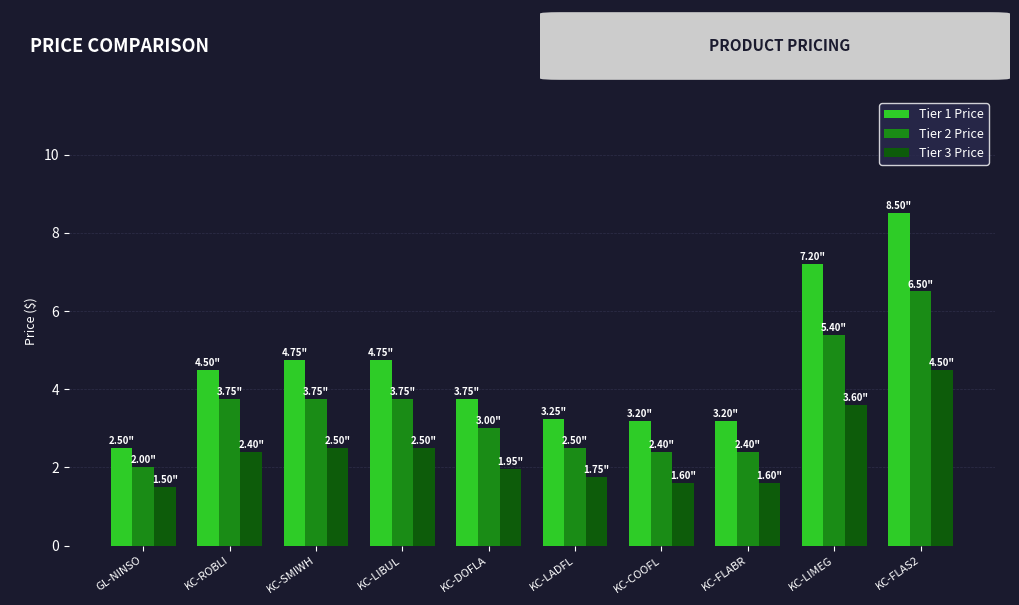

What is the difference between the maximum and minimum values in the Tier 1 Price series?

6.0